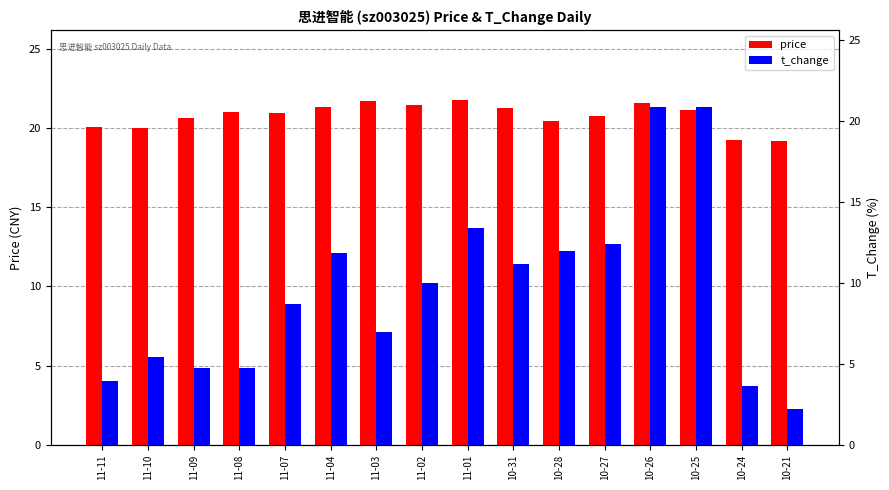

At which label is t_change closest to 11?

10-31